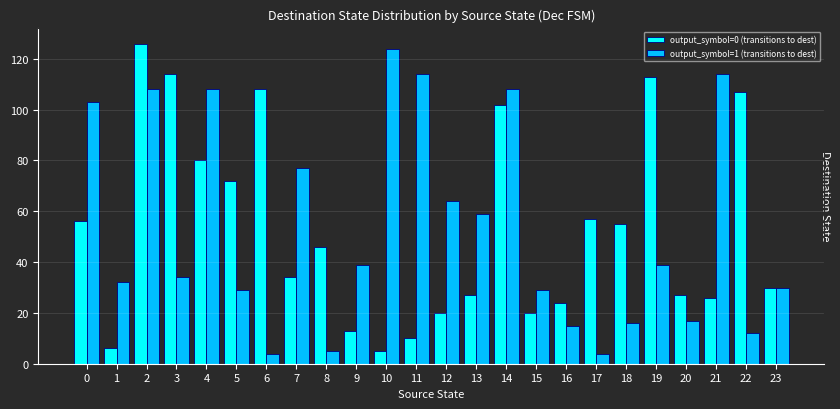

Reading right to left, extract all data points from this chart.

output_symbol=0 (transitions to dest): 23=30	22=107	21=26	20=27	19=113	18=55	17=57	16=24	15=20	14=102	13=27	12=20	11=10	10=5	9=13	8=46	7=34	6=108	5=72	4=80	3=114	2=126	1=6	0=56
output_symbol=1 (transitions to dest): 23=30	22=12	21=114	20=17	19=39	18=16	17=4	16=15	15=29	14=108	13=59	12=64	11=114	10=124	9=39	8=5	7=77	6=4	5=29	4=108	3=34	2=108	1=32	0=103